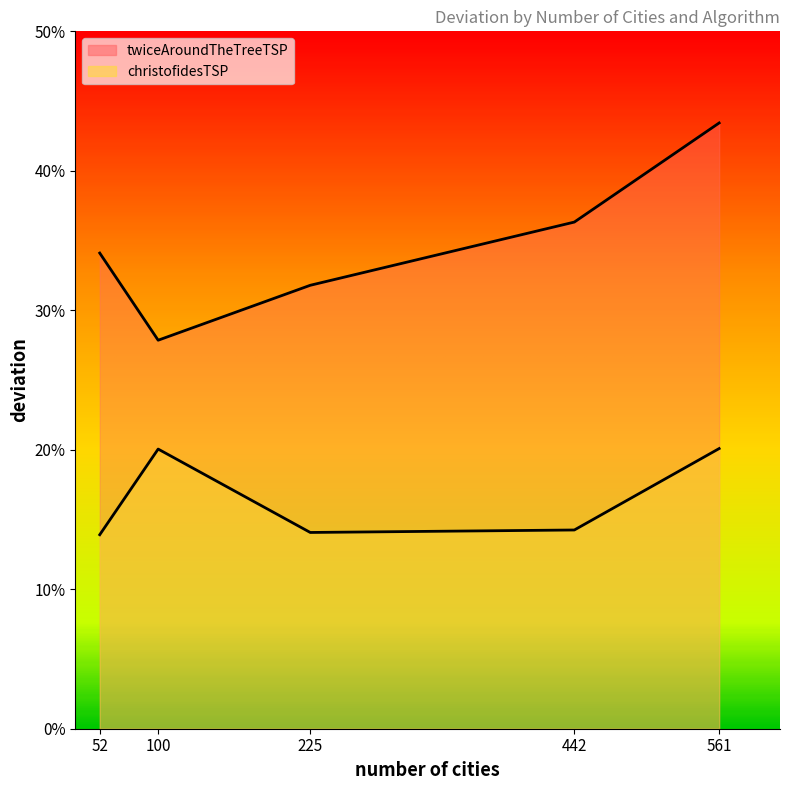

At how many categories does at least one series exceed 21?

5